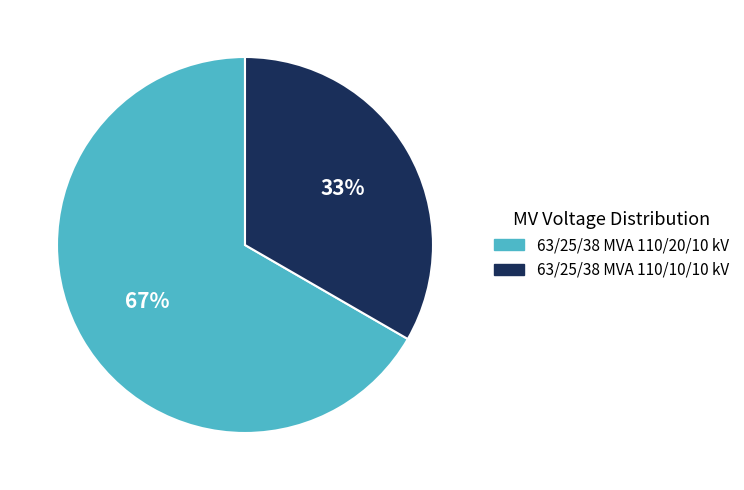

Which category accounts for the majority?

63/25/38 MVA 110/20/10 kV